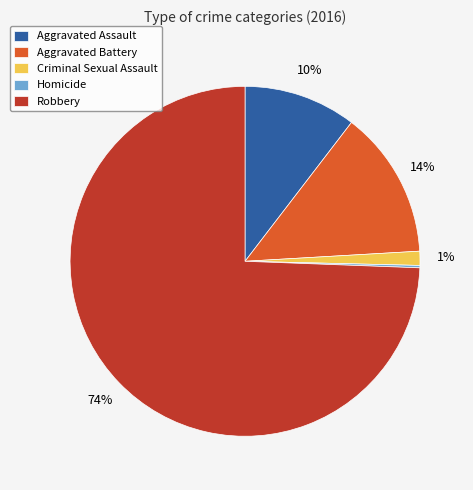

Is there a majority slice in this chart?

Yes